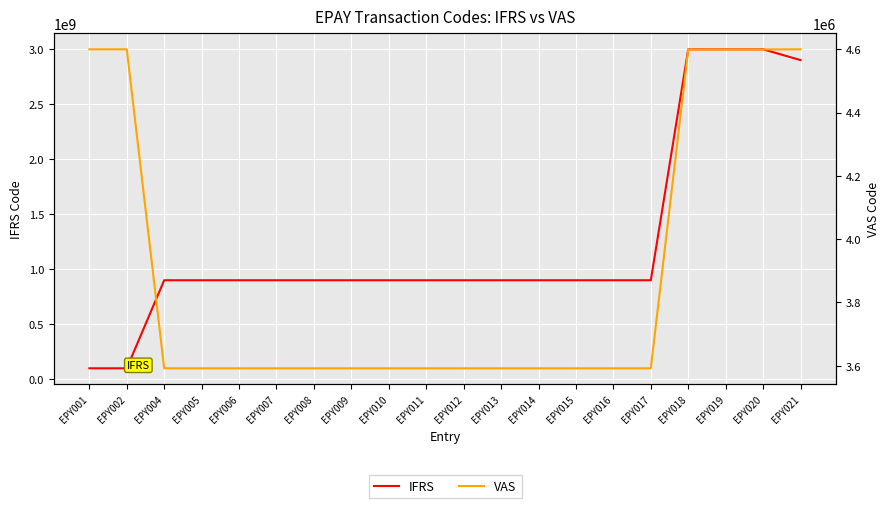

What is the spread (max minus min) of values at EPY020?

2994400681